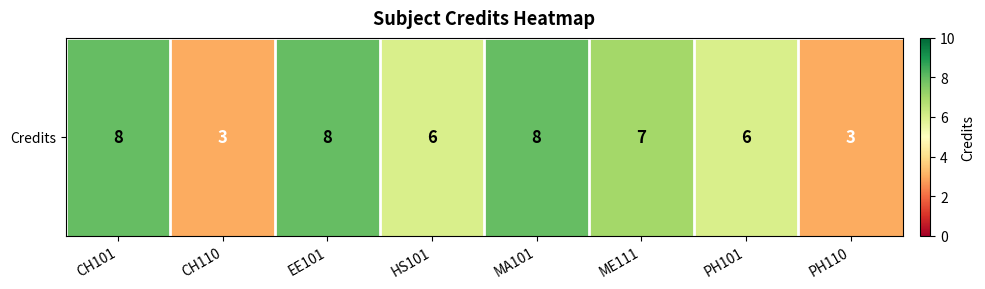

The chart shows a value of 7 at ME111. True or false?

True